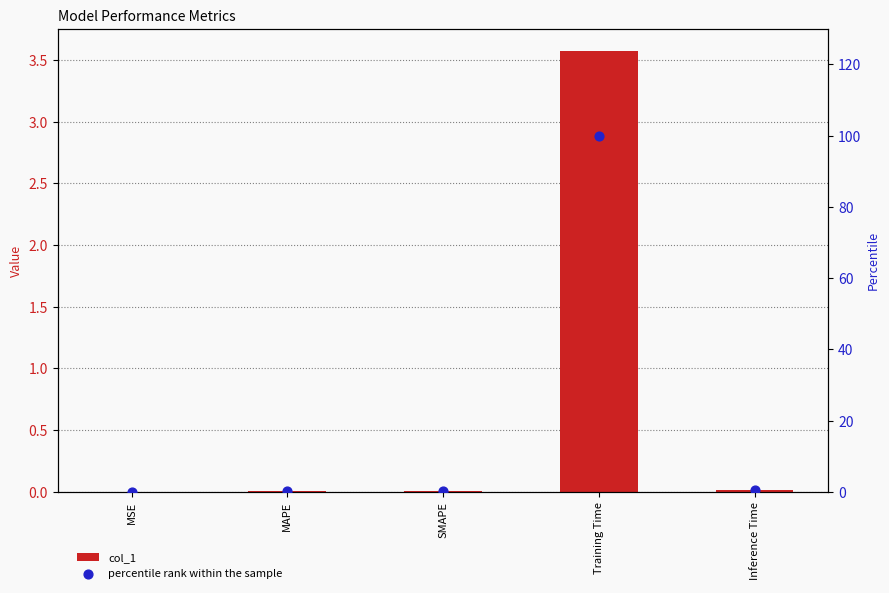

Which series reaches the minimum Y coordinate?

col_1